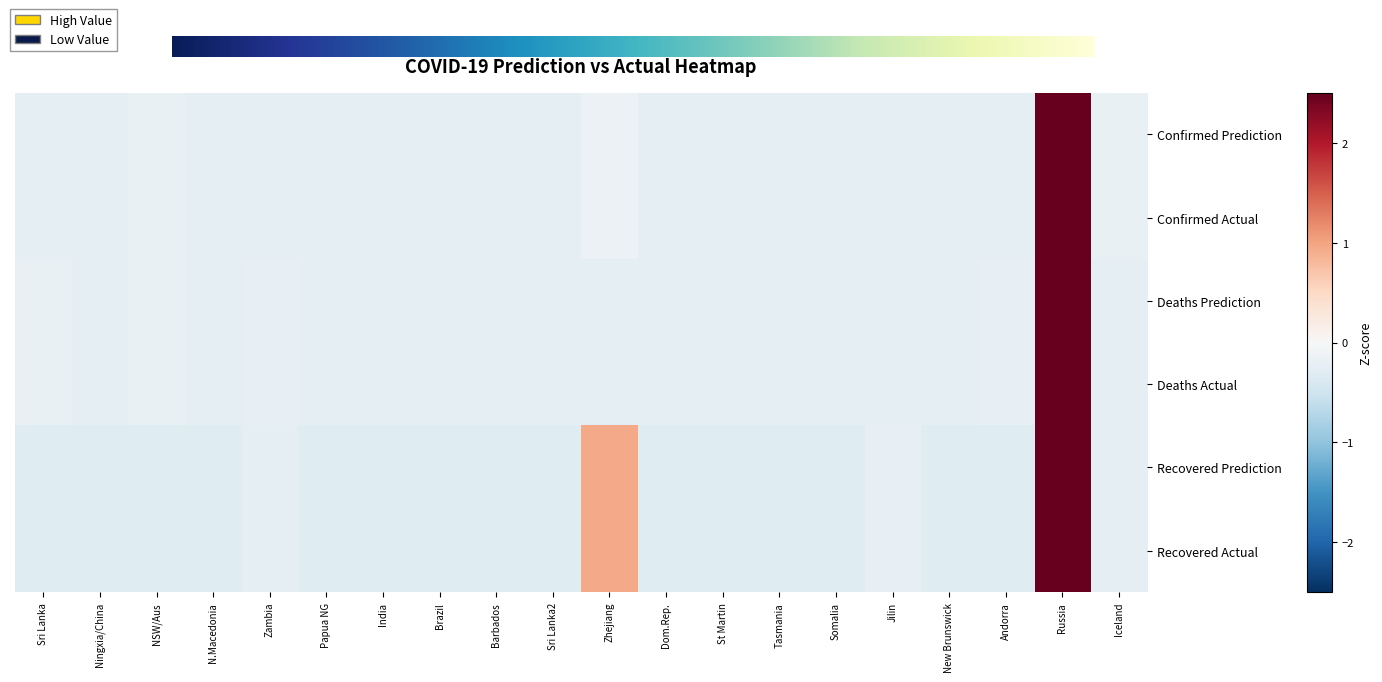

At which category is the sum across all series the highest?

Russia